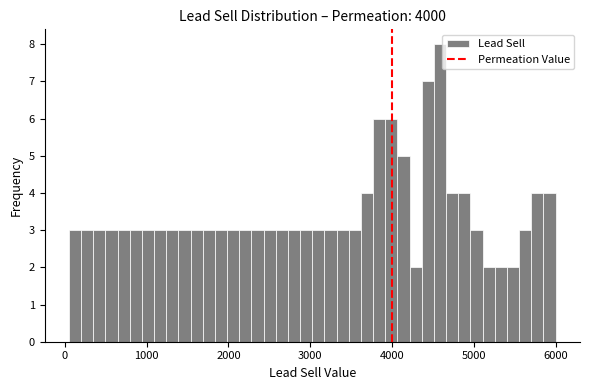

Around what value on the x-axis is the tallest bar? Give the approximate position of its centre, as read against the axis.

4600